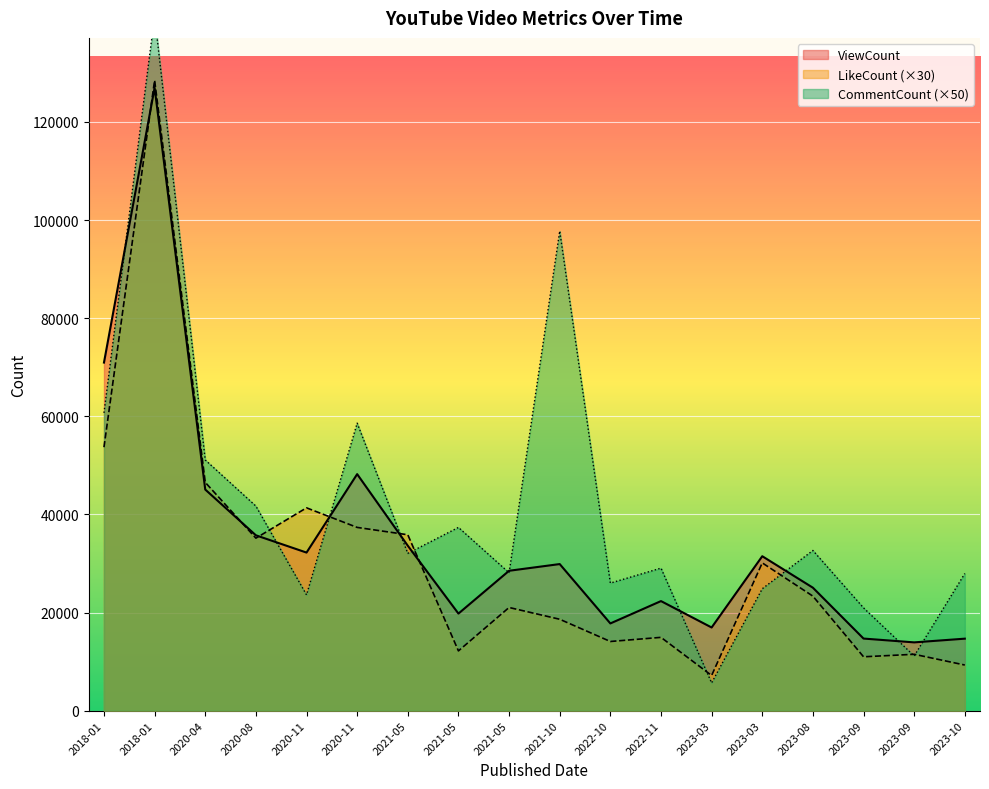

List the series in order of their peak value, highest first.

CommentCount, LikeCount, ViewCount